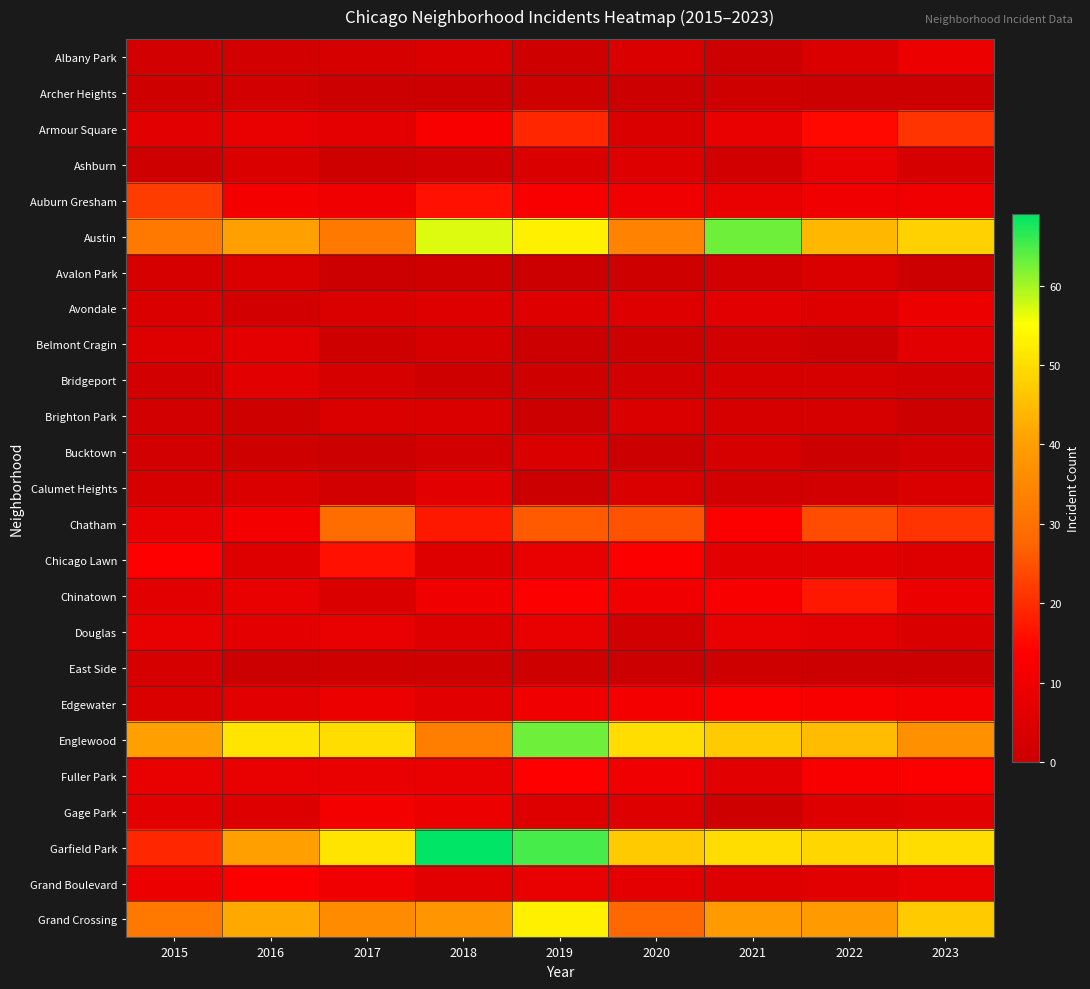

Rank the series by their maximum value, from lowest to highest.

Archer Heights, East Side, Avalon Park, Brighton Park, Bucktown, Bridgeport, Calumet Heights, Belmont Cragin, Ashburn, Douglas, Albany Park, Avondale, Gage Park, Edgewater, Grand Boulevard, Fuller Park, Chicago Lawn, Chinatown, Armour Square, Auburn Gresham, Chatham, Grand Crossing, Austin, Englewood, Garfield Park